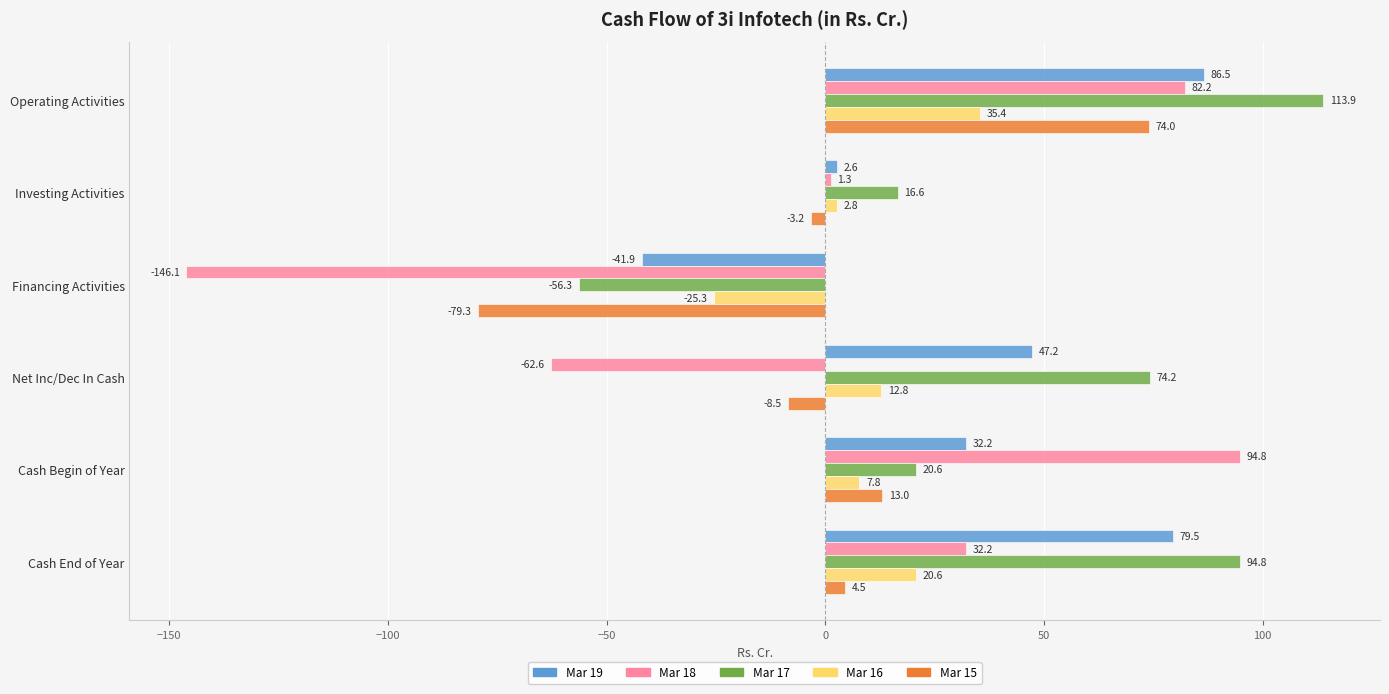

What is the minimum value shown in the chart?

-146.1